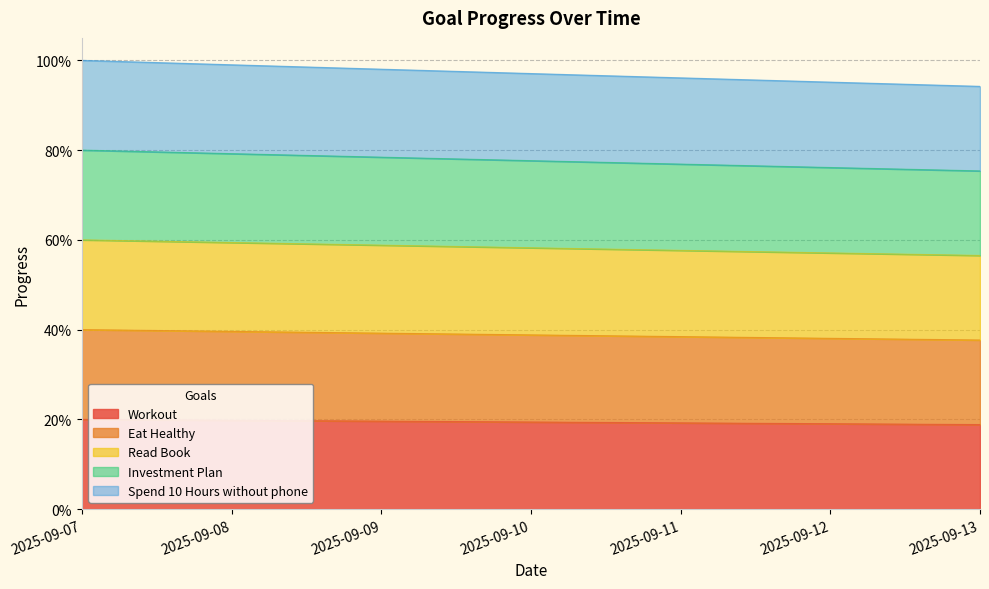

At how many categories does at least one series exceed 0?

7